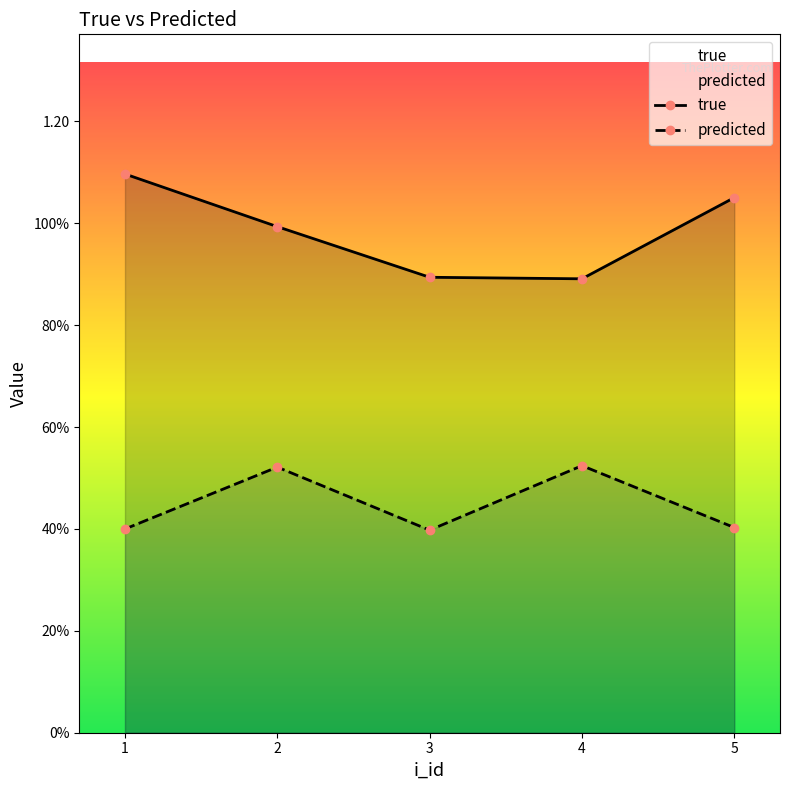

List the series in order of their overall mean, highest first.

true, predicted